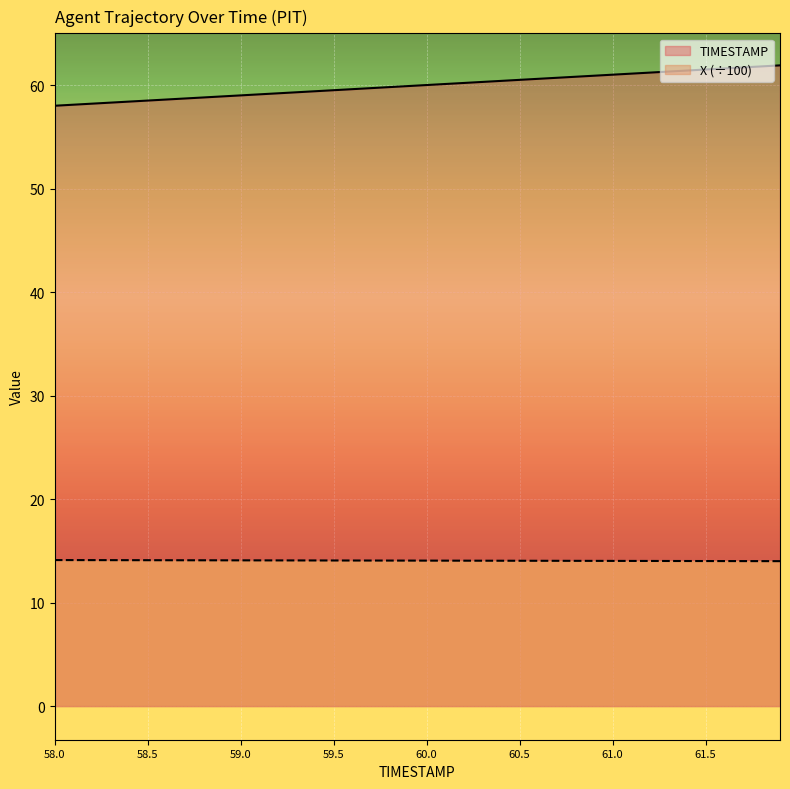

Reading right to left, transcribe all the data shown in this chart.

TIMESTAMP: 61.9	61.8	61.7	61.6	61.5	61.4	61.3	61.2	61.1	61.0	60.9	60.8	60.7	60.6	60.5	60.4	60.3	60.2	60.1	60.0	59.9	59.8	59.7	59.6	59.5	59.4	59.3	59.2	59.1	59.0	58.9	58.8	58.7	58.6	58.5	58.4	58.3	58.2	58.1	58.0
X (÷100): 14.0	14.0	14.0	14.0	14.0	14.0	14.0	14.0	14.0	14.0	14.0	14.0	14.0	14.0	14.0	14.0	14.0	14.0	14.1	14.1	14.1	14.1	14.1	14.1	14.1	14.1	14.1	14.1	14.1	14.1	14.1	14.1	14.1	14.1	14.1	14.1	14.1	14.1	14.1	14.1